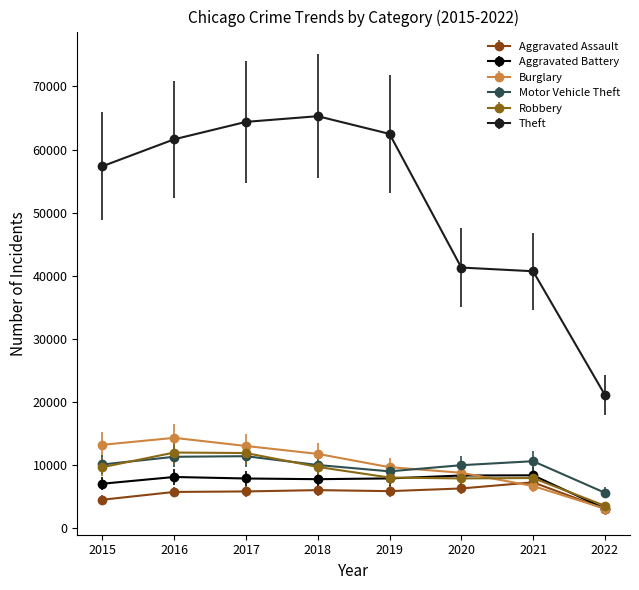

True or false: Aggravated Assault and Theft intersect in this chart.

False